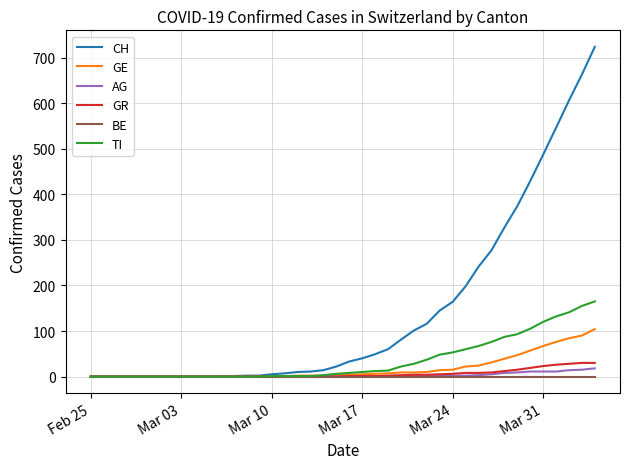

Which series has the widest spread of values?

CH